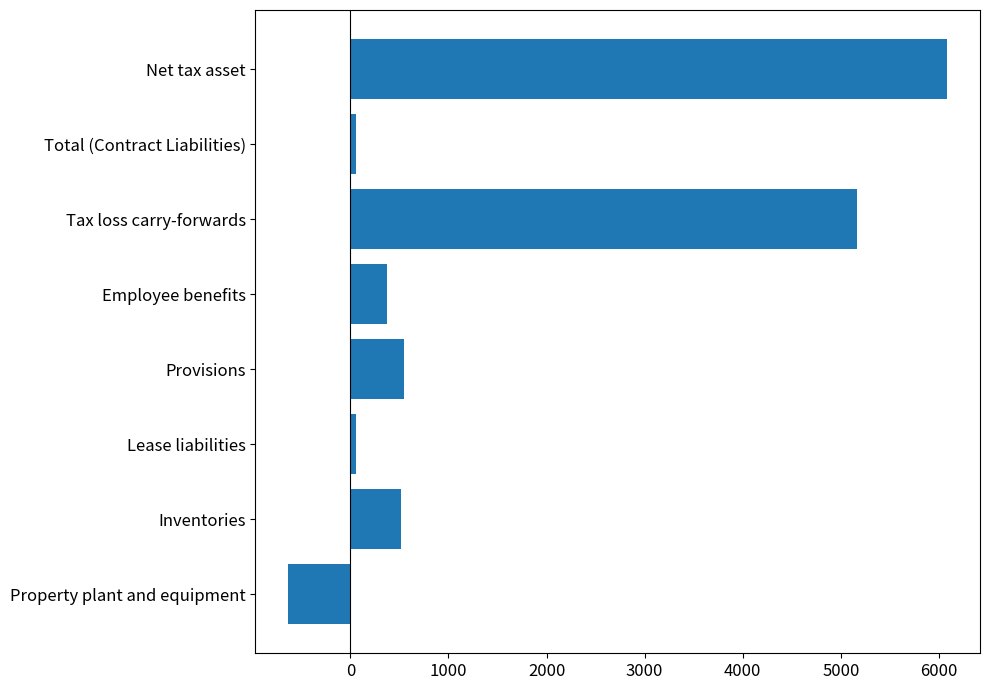

What is the change in value from Tax loss carry-forwards to Net tax asset?

+917